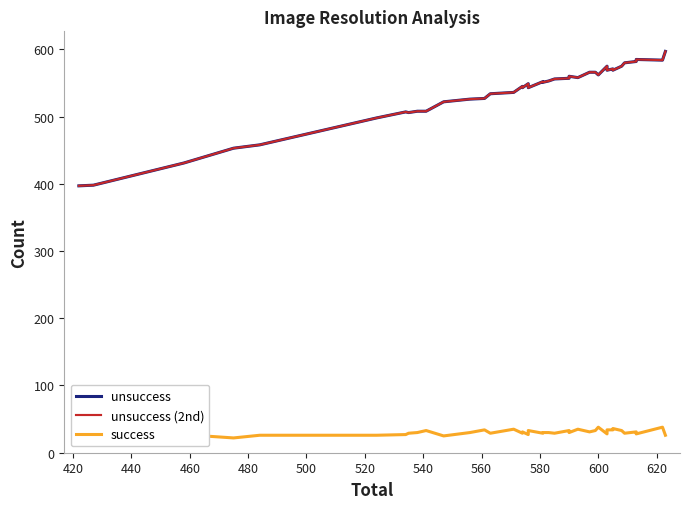

True or false: success and unsuccess cross at least once.

False